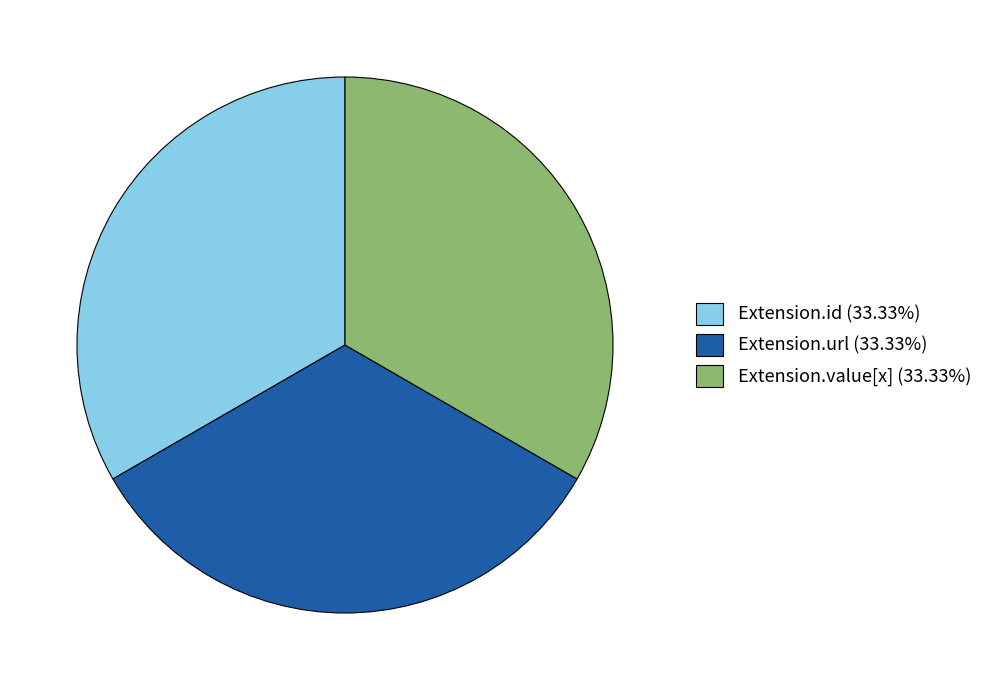

Combined, do Extension.id (33.33%) and Extension.url (33.33%) account for over 50%?

Yes